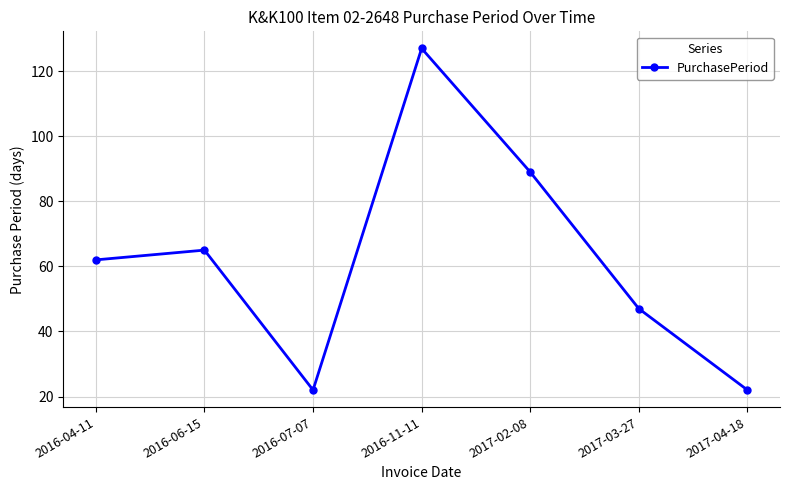

At which category does the chart reach its peak across all series?

2016-11-11